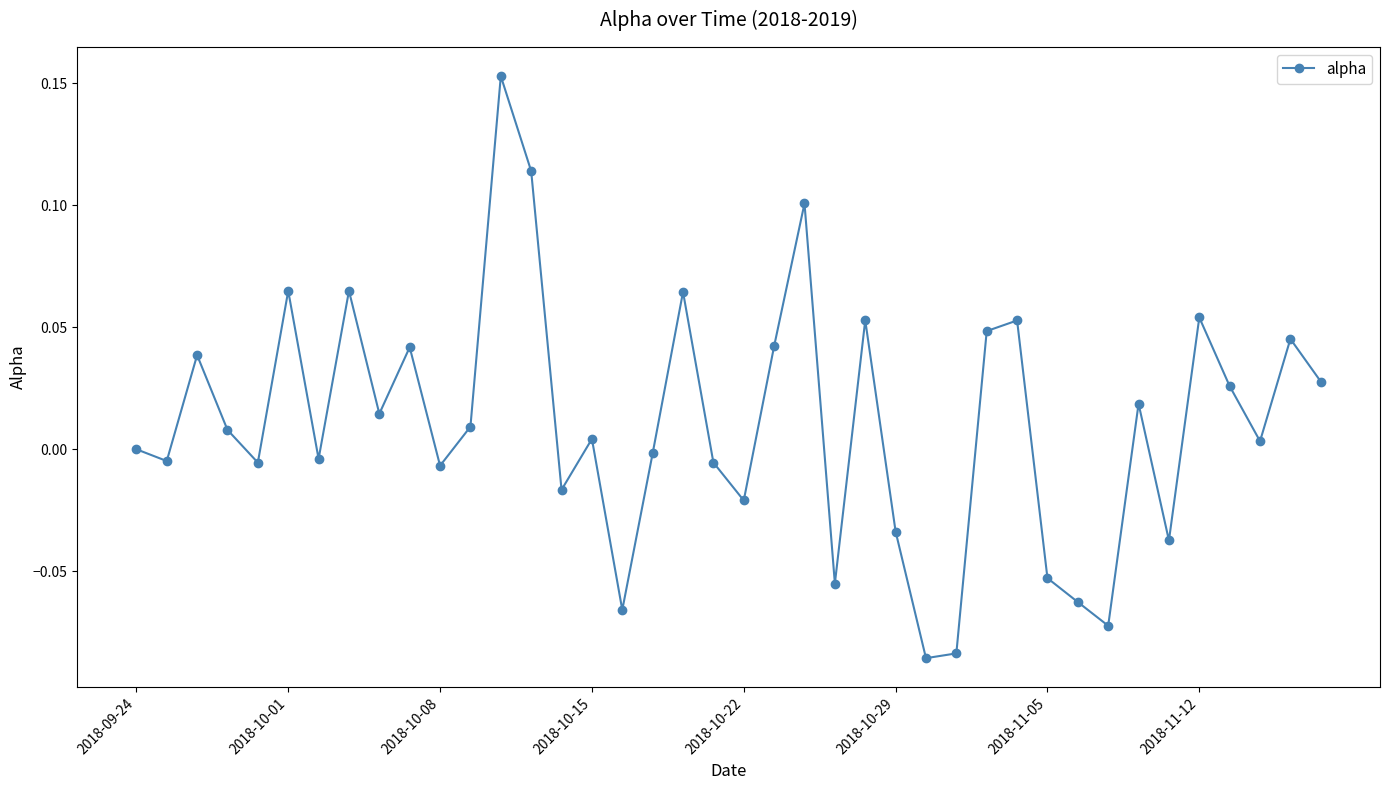

What is the sum of all values?

0.4